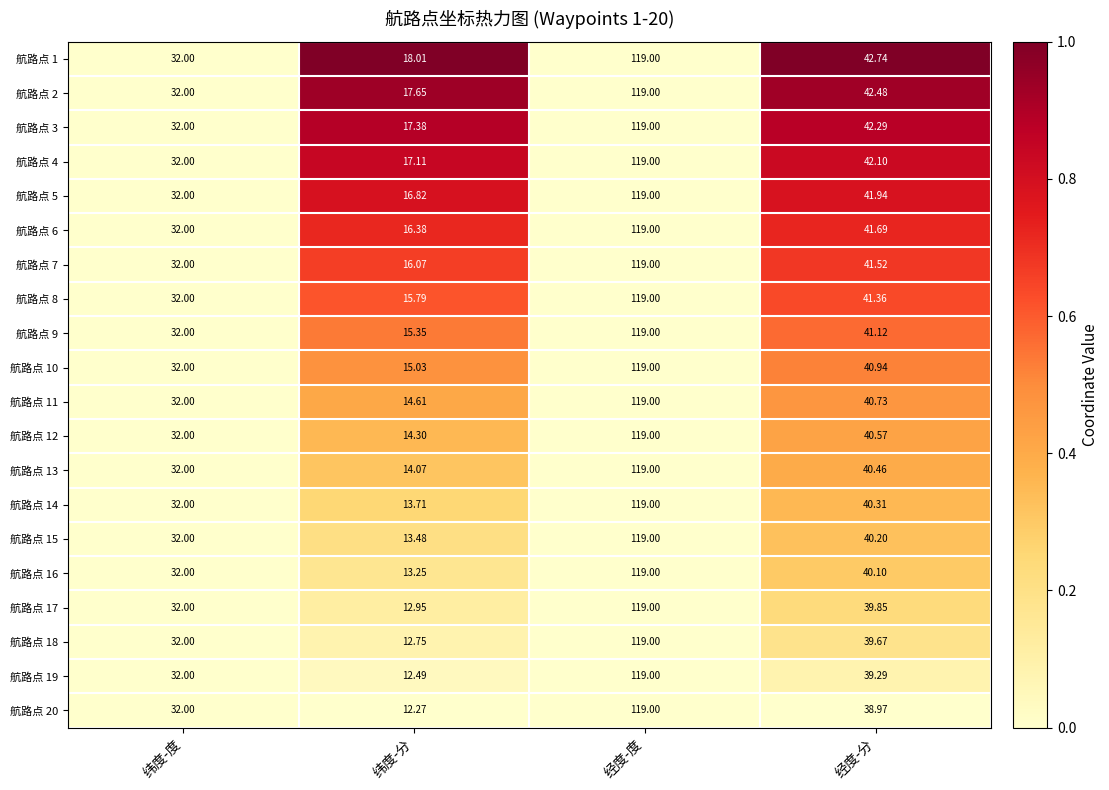

How many data points does each series have?

4